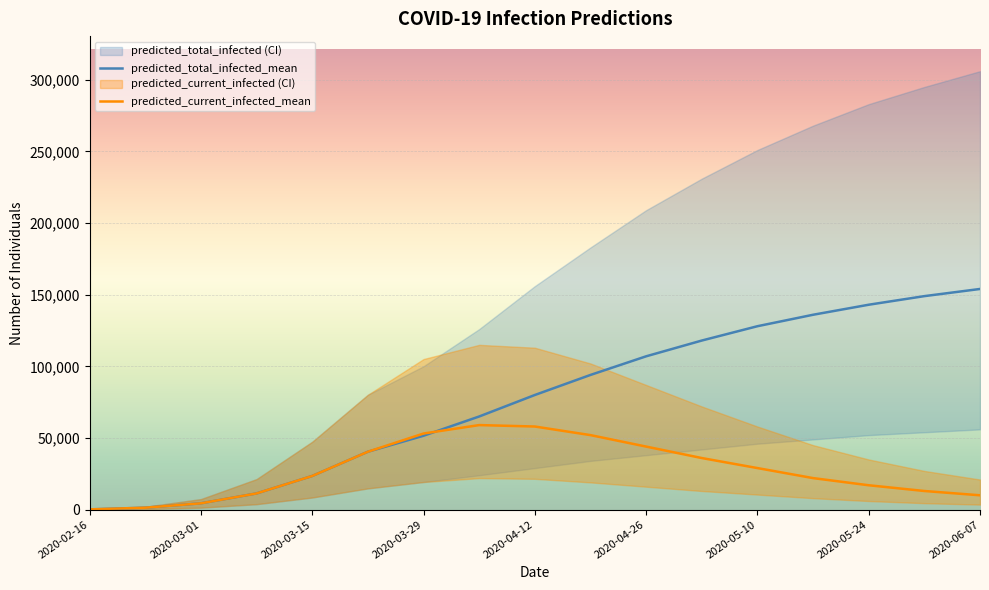

Rank the series at 2020-05-03 from highest to lowest value.

predicted_total_infected_upper, predicted_total_infected_mean, predicted_current_infected_upper, predicted_total_infected_lower, predicted_current_infected_mean, predicted_current_infected_lower